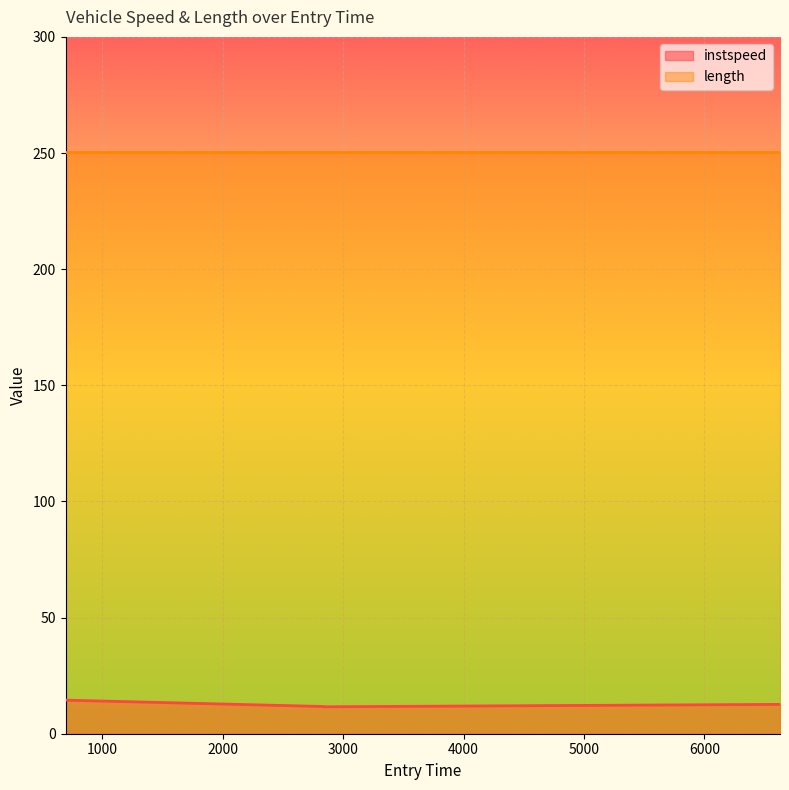

Where is the first local minimum?

2836.0366559690506